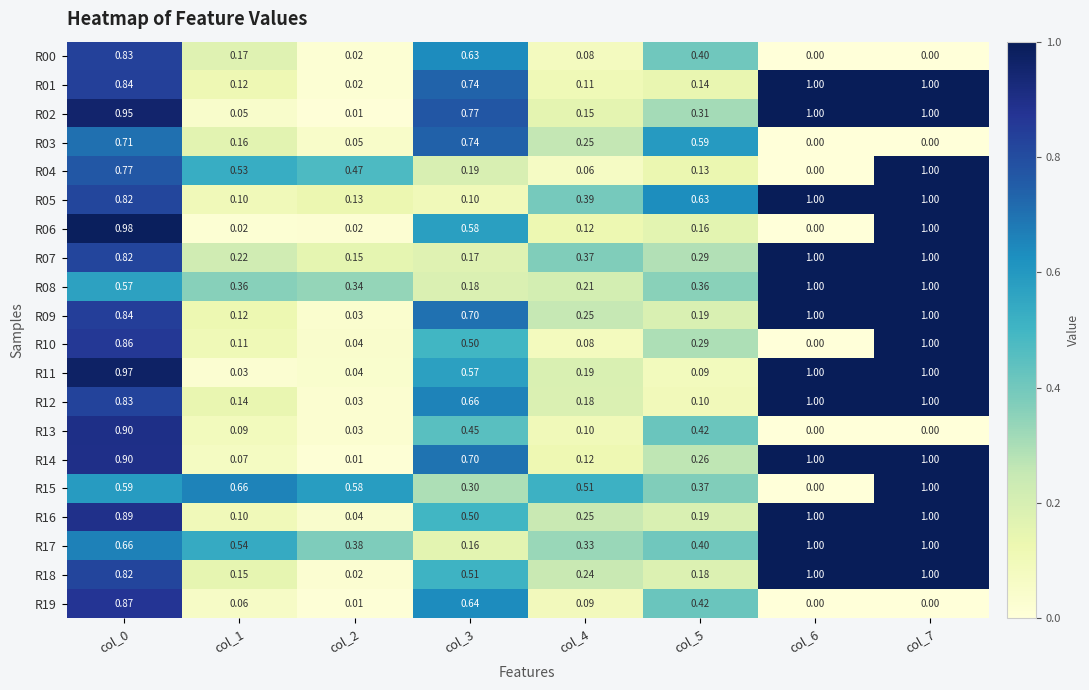

How many categories are shown in the chart?

8